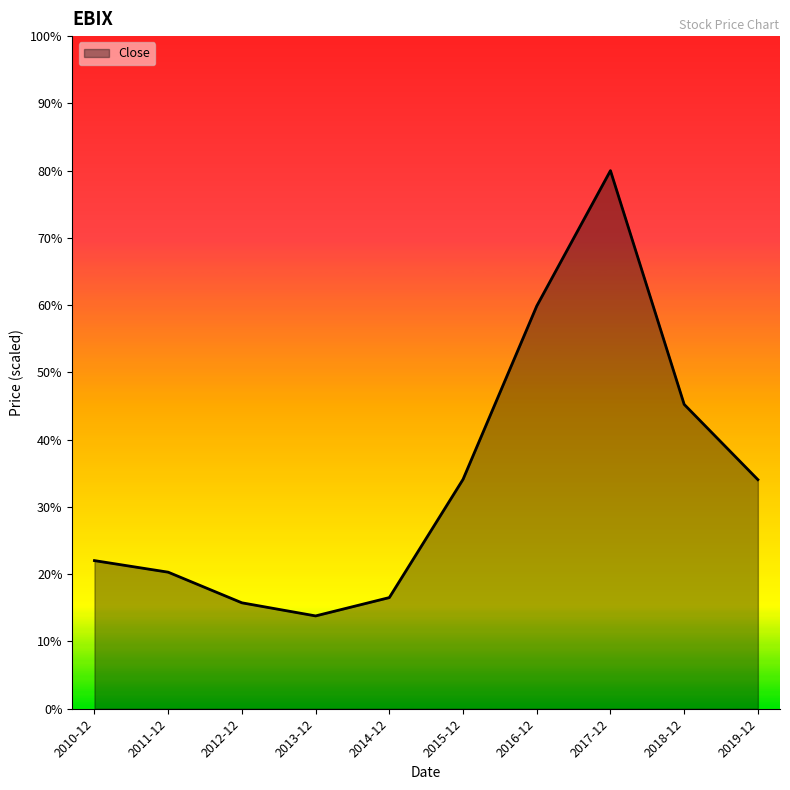

What position from the right is 2014-12?

6